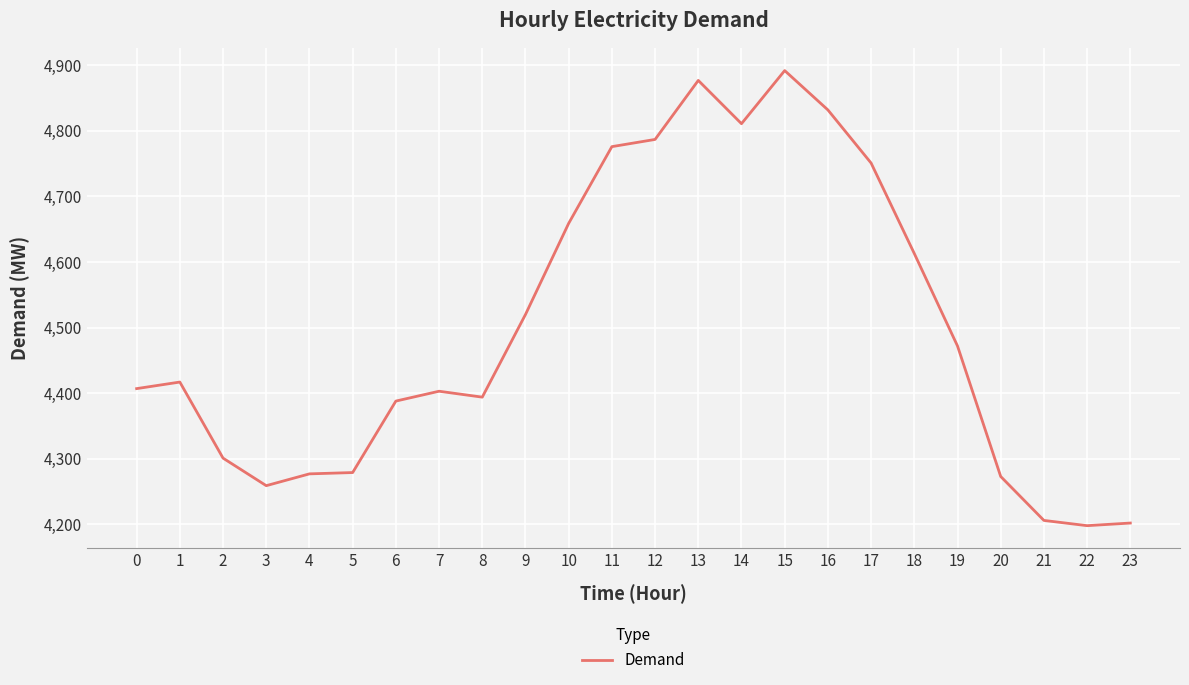

Count the number of data series in this chart.

1